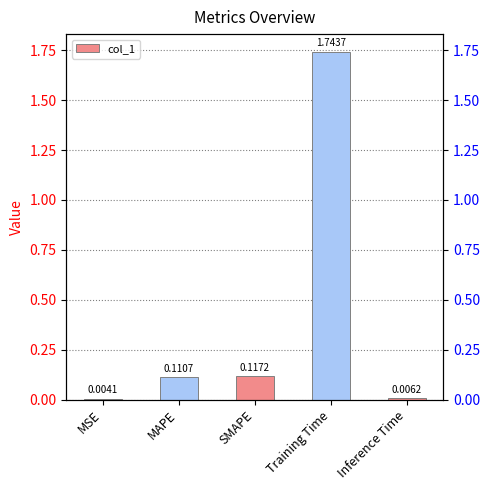

True or false: the data shows 0.0 at MAPE.

False